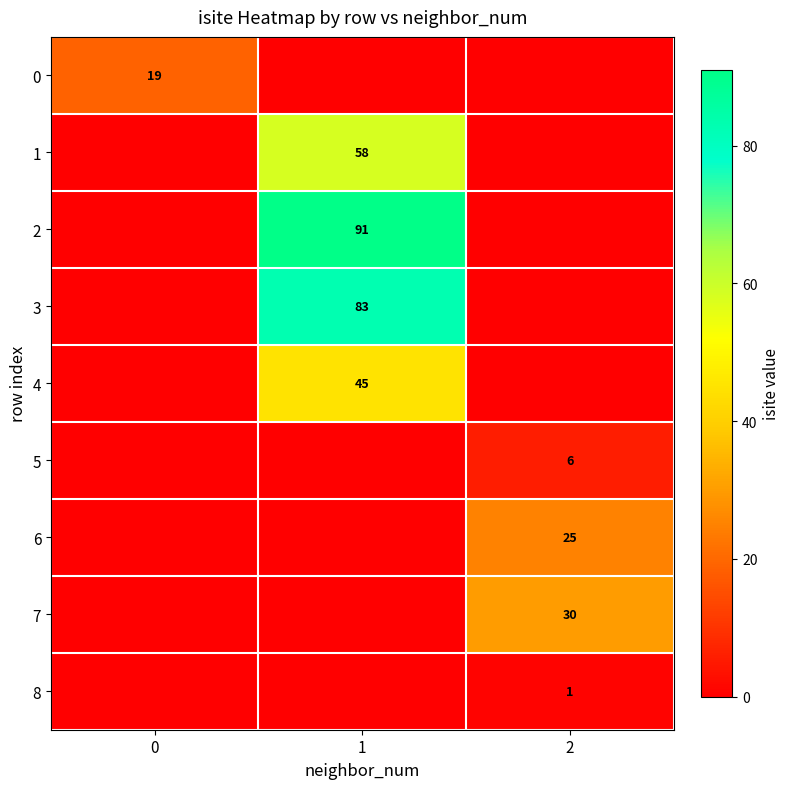

The 4 series shows 45 at 1. True or false?

True